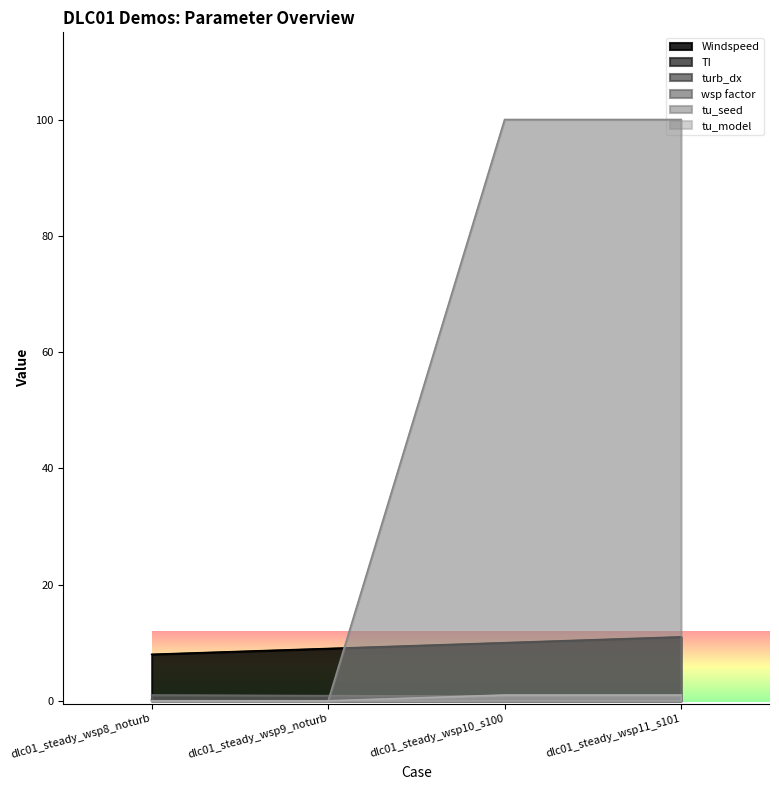

How many lines are shown in the chart?

6